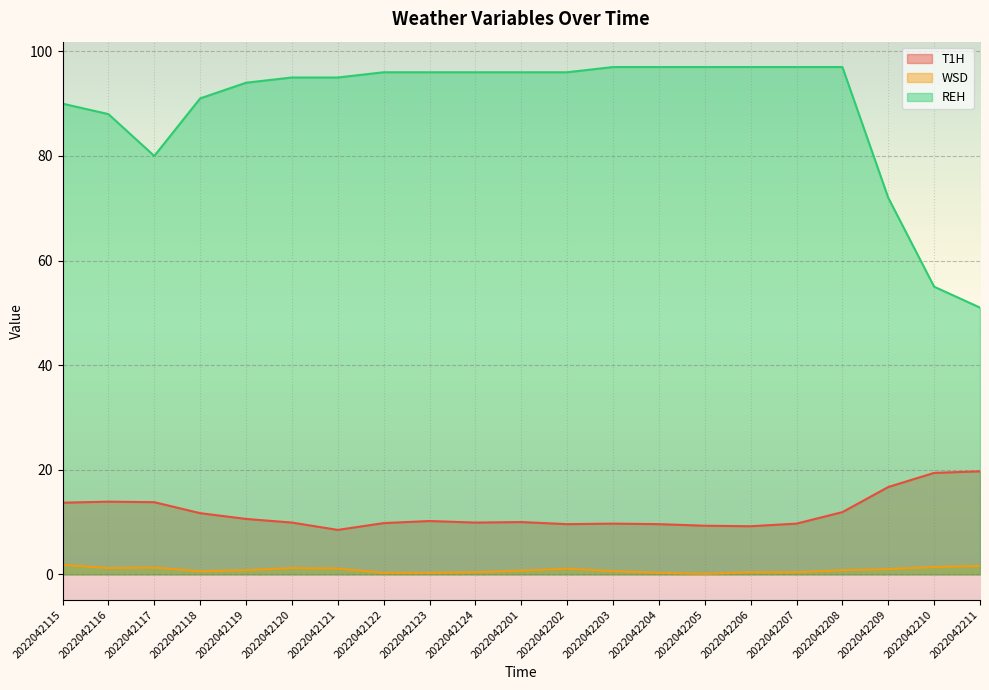

Where is T1H nearest to the value 14?

2022042116